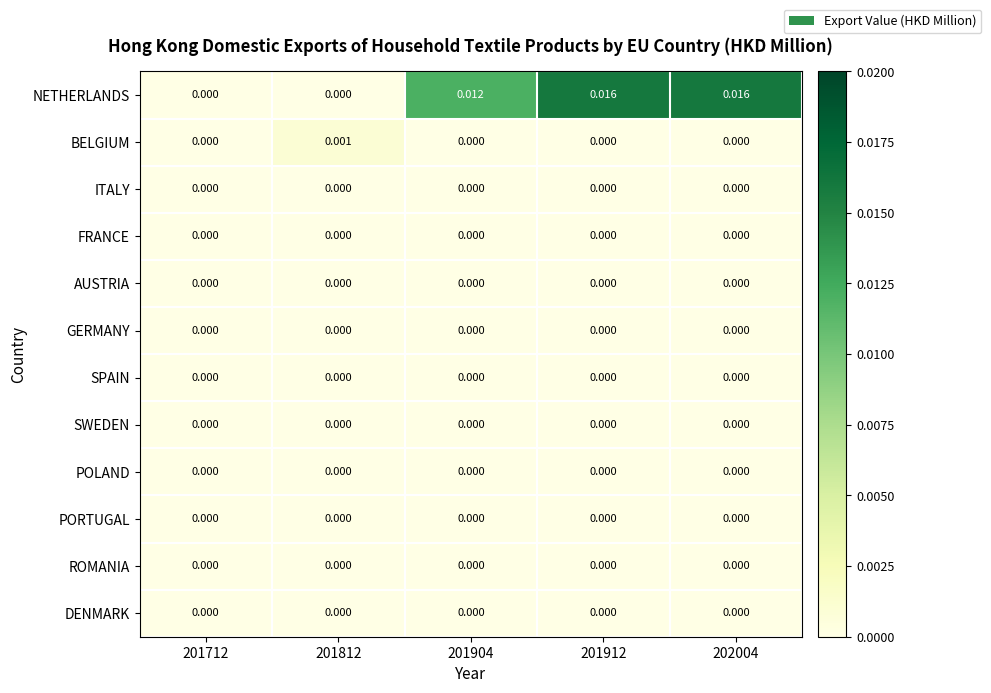

Which series has the largest total across all categories?

NETHERLANDS